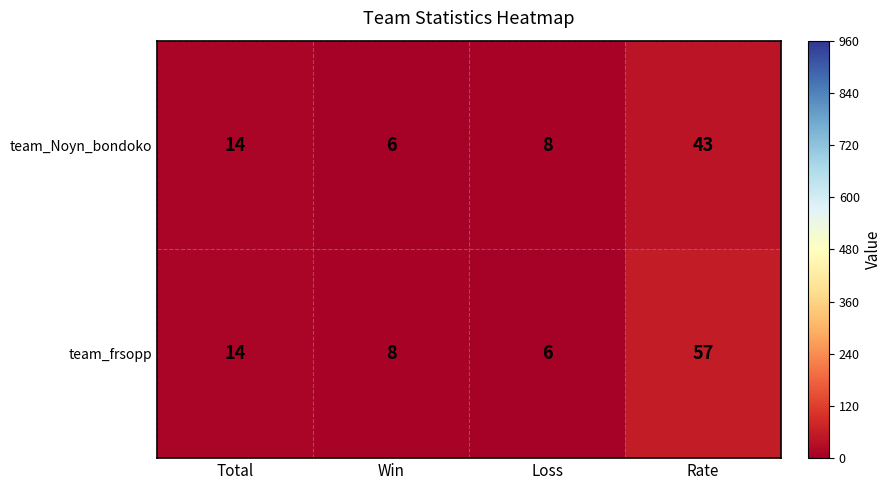

Which category has the highest value across all series?

Rate